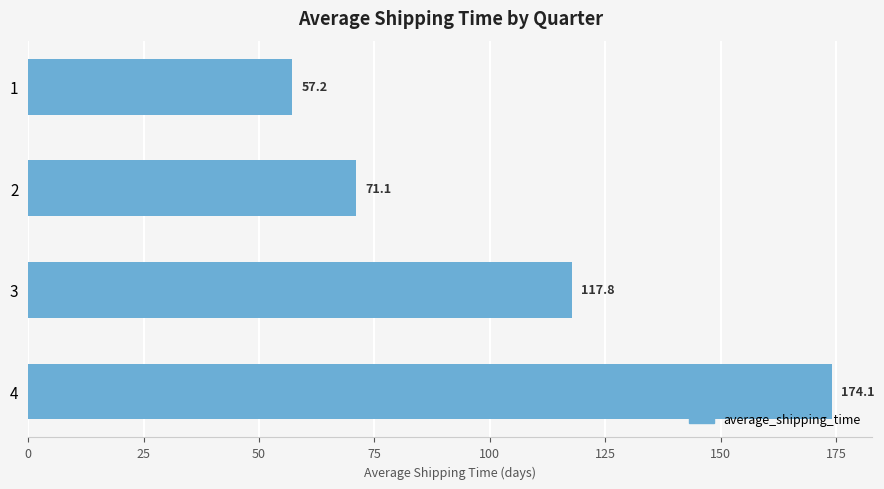

Between 1 and 4, which is larger?

4